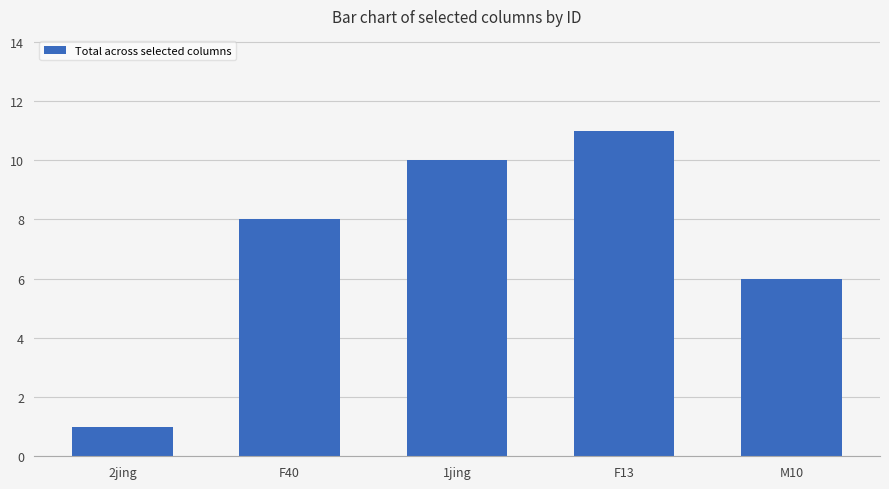

Reading left to right, list all the values displayed in this chart.

1	8	10	11	6